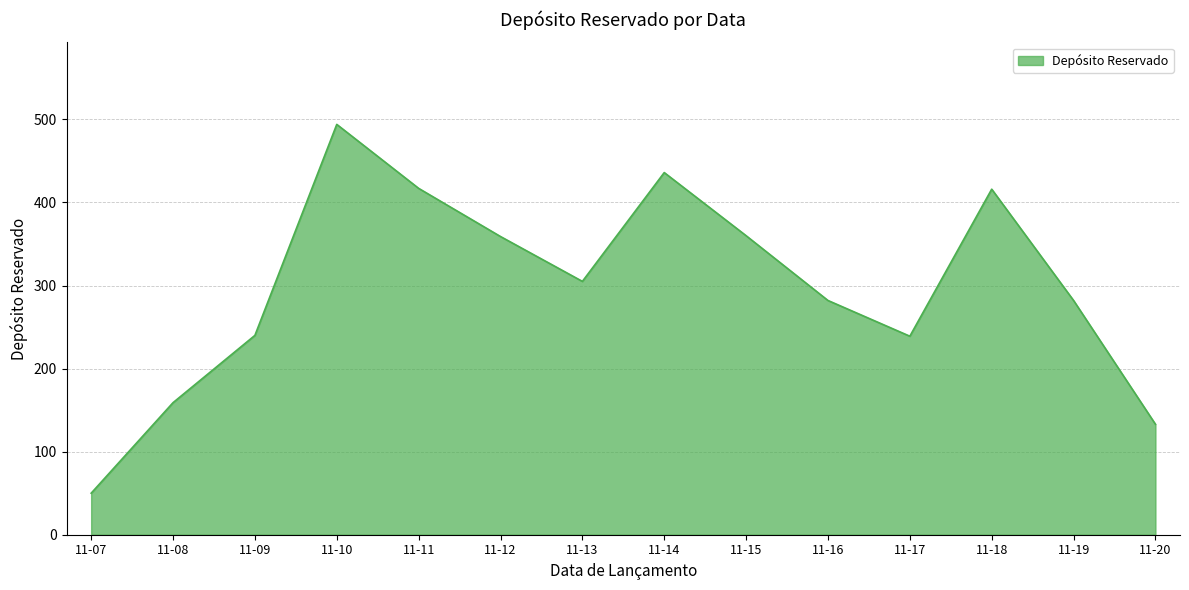

What is the difference between the values at 11-09 and 11-07?

190